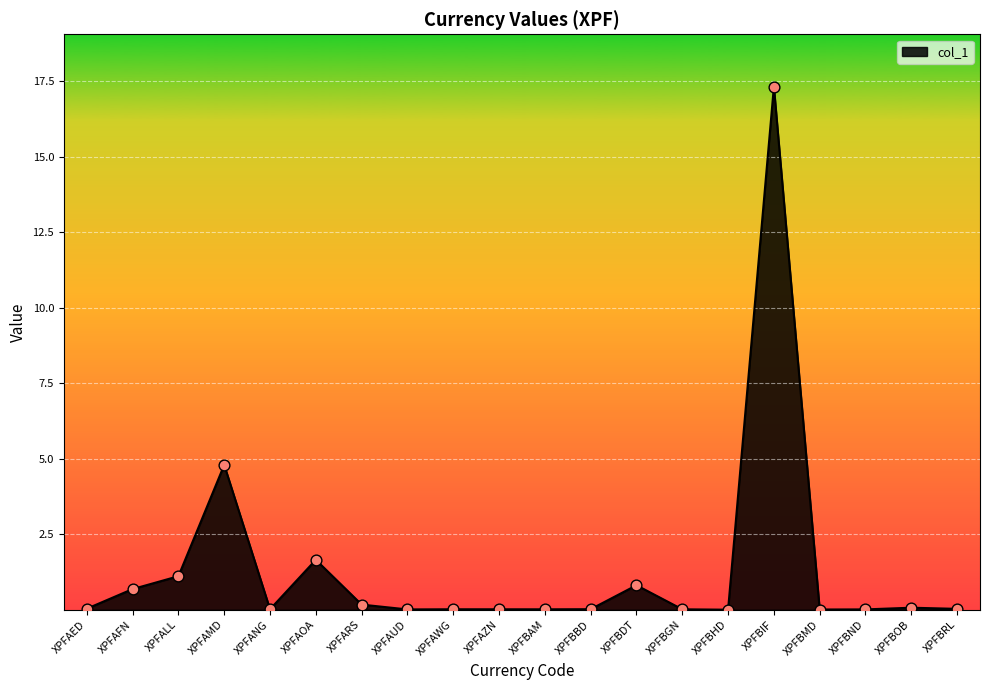

What is the difference between the maximum and minimum values?

17.3